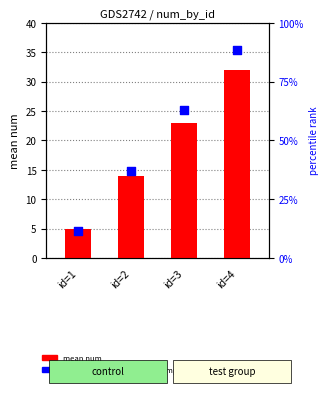

Is the value of percentile rank within the sample at id=2 greater than the value of mean num at id=2?

Yes